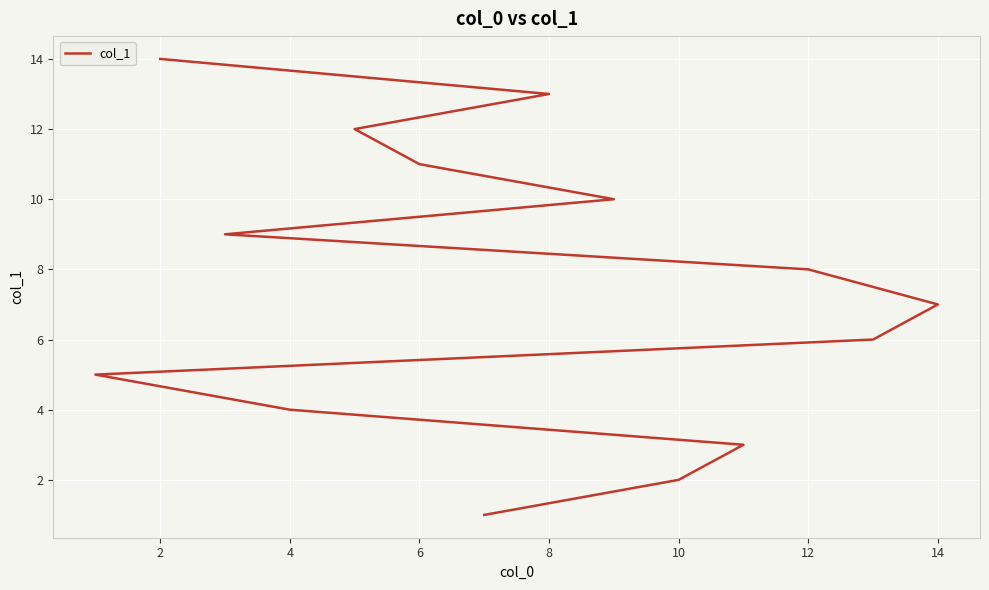

What is the smallest value displayed?

1